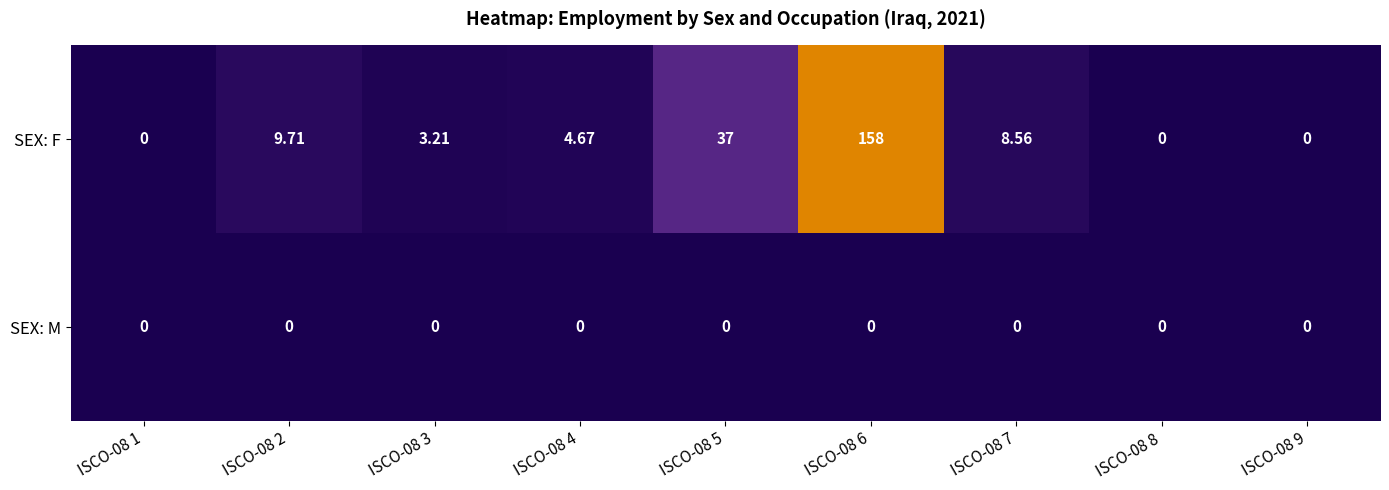

At which category is the sum across all series the highest?

ISCO-08 6